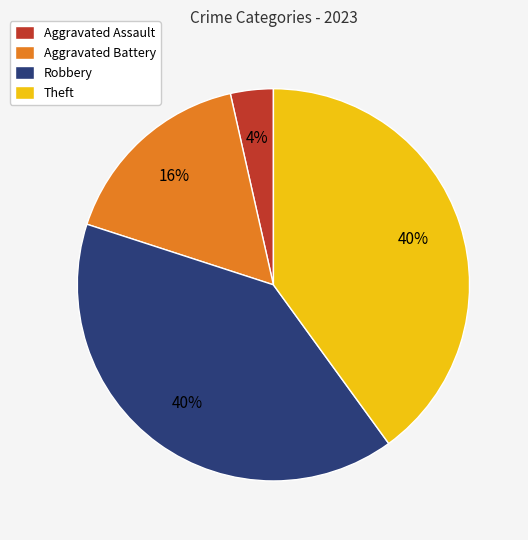

Is it true that Robbery is 40% of the pie?

True